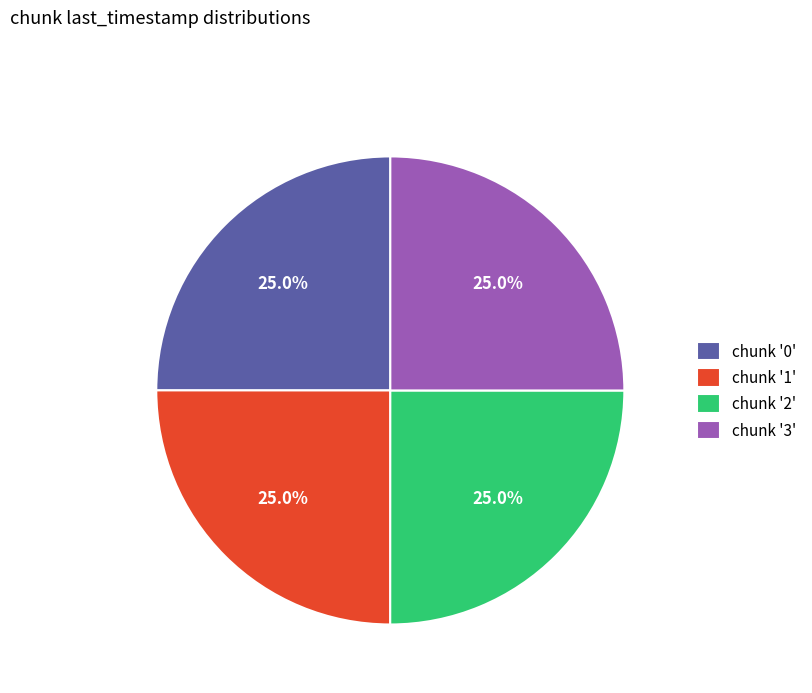

Combined, what portion of the pie is chunk '2' and chunk '0'?

50.0%